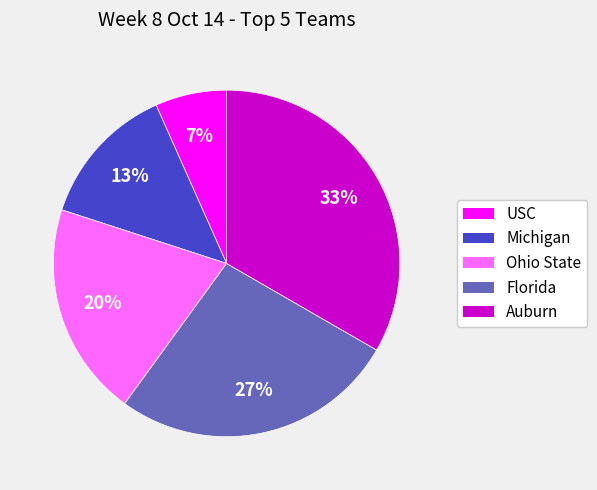

To the nearest percent, what is the average slice percentage?

20%